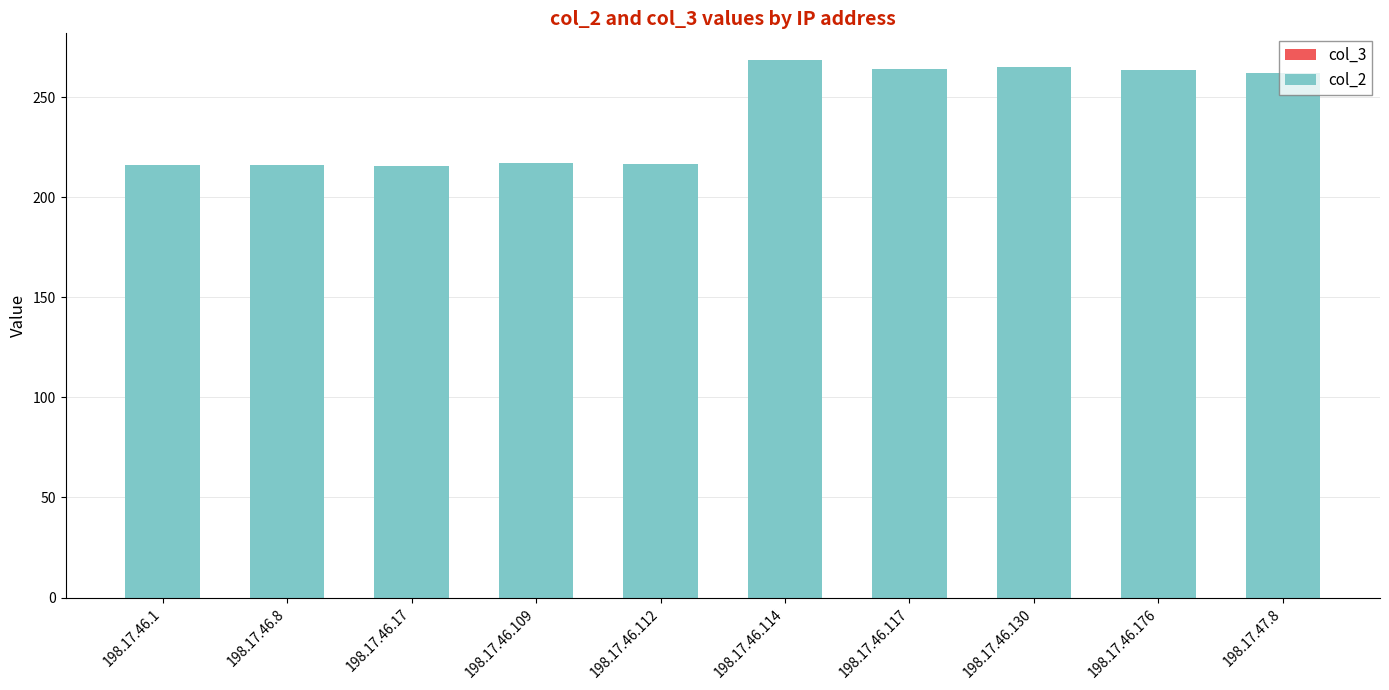

What is the sum of the values at 198.17.47.8 and 198.17.46.117?

526.5